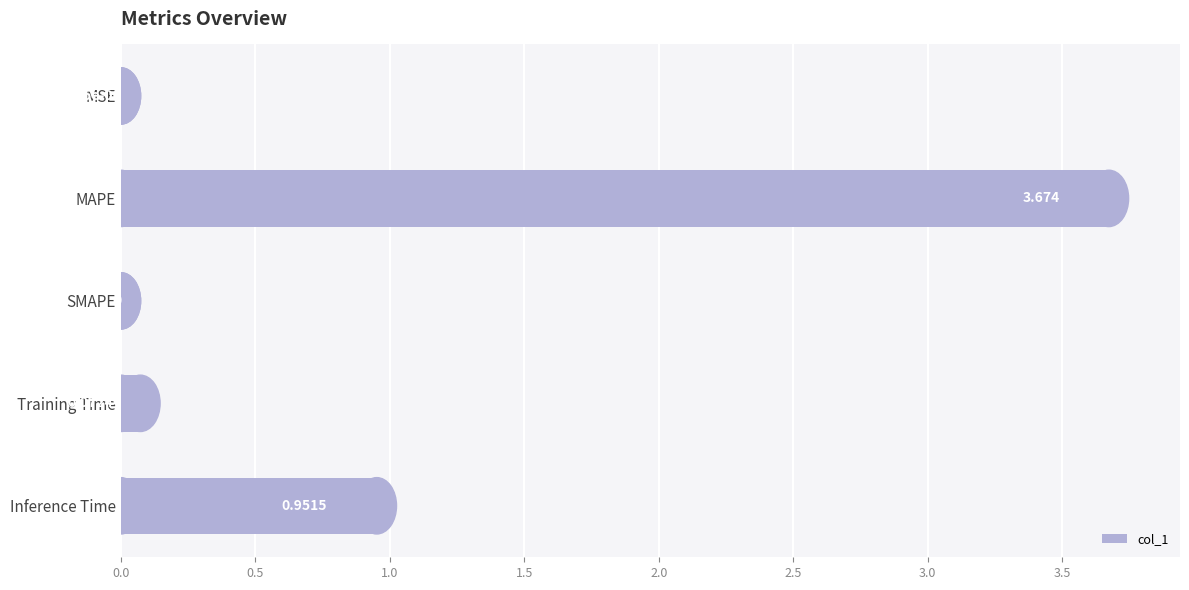

Does the chart contain stacked bars?

No